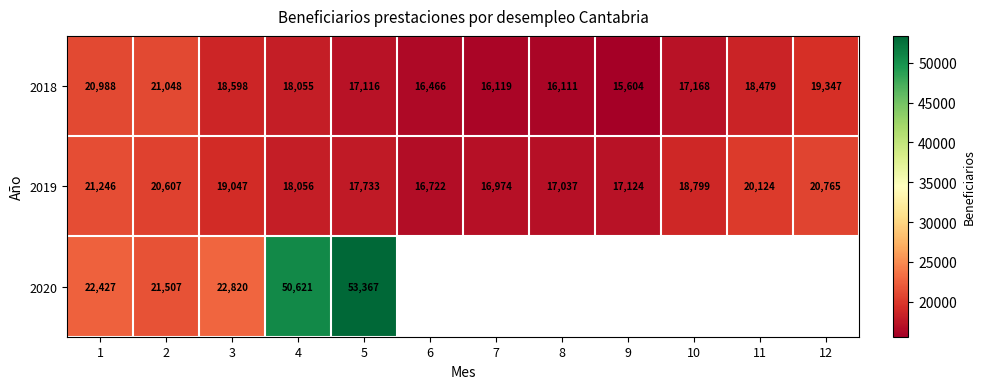

The 2018 series shows 17168 at 10. True or false?

True